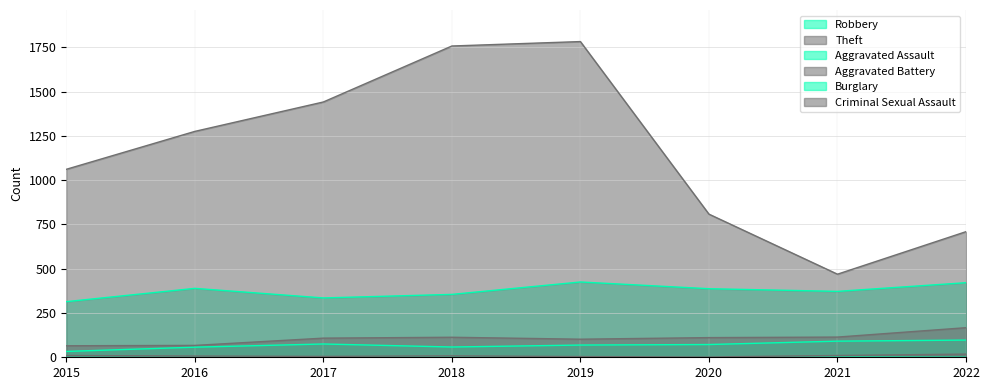

What is the difference between the highest and lowest values at 2015?

1061